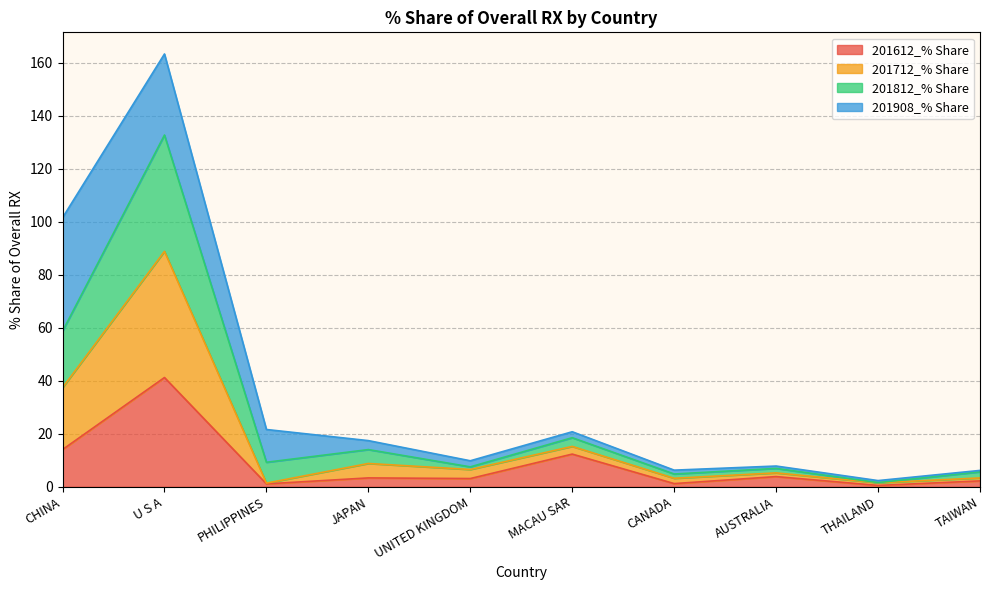

Which category has the highest value in the 201612_% Share series?

U S A